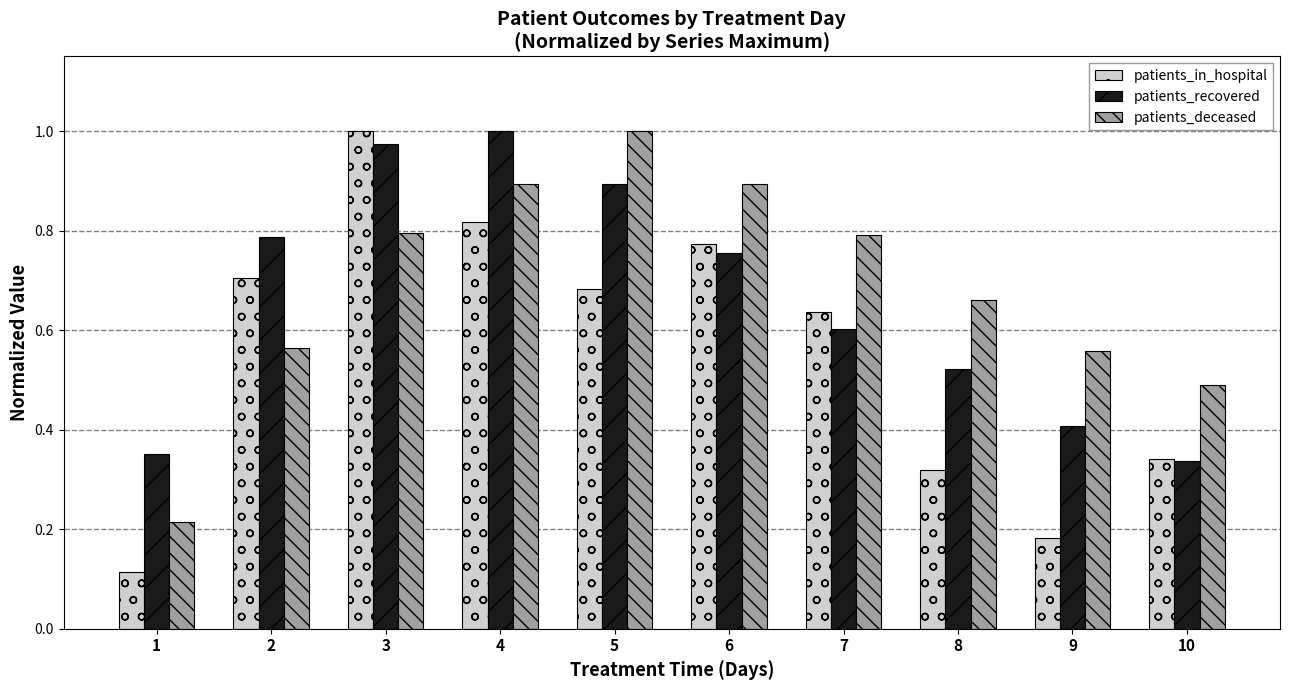

Which category has the highest value in the patients_recovered series?

4